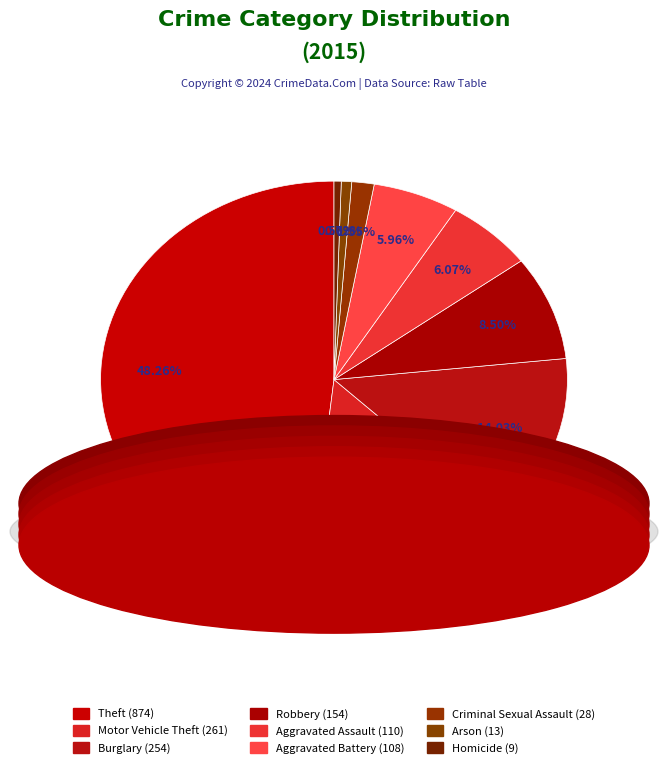

Count the number of slices in the pie.

9